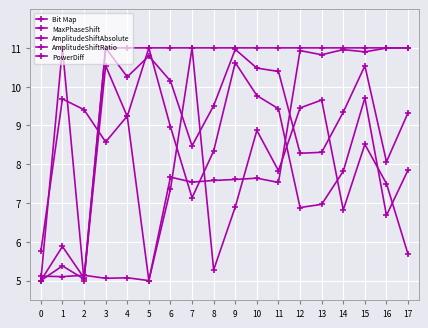

Count the number of data series in this chart.

5